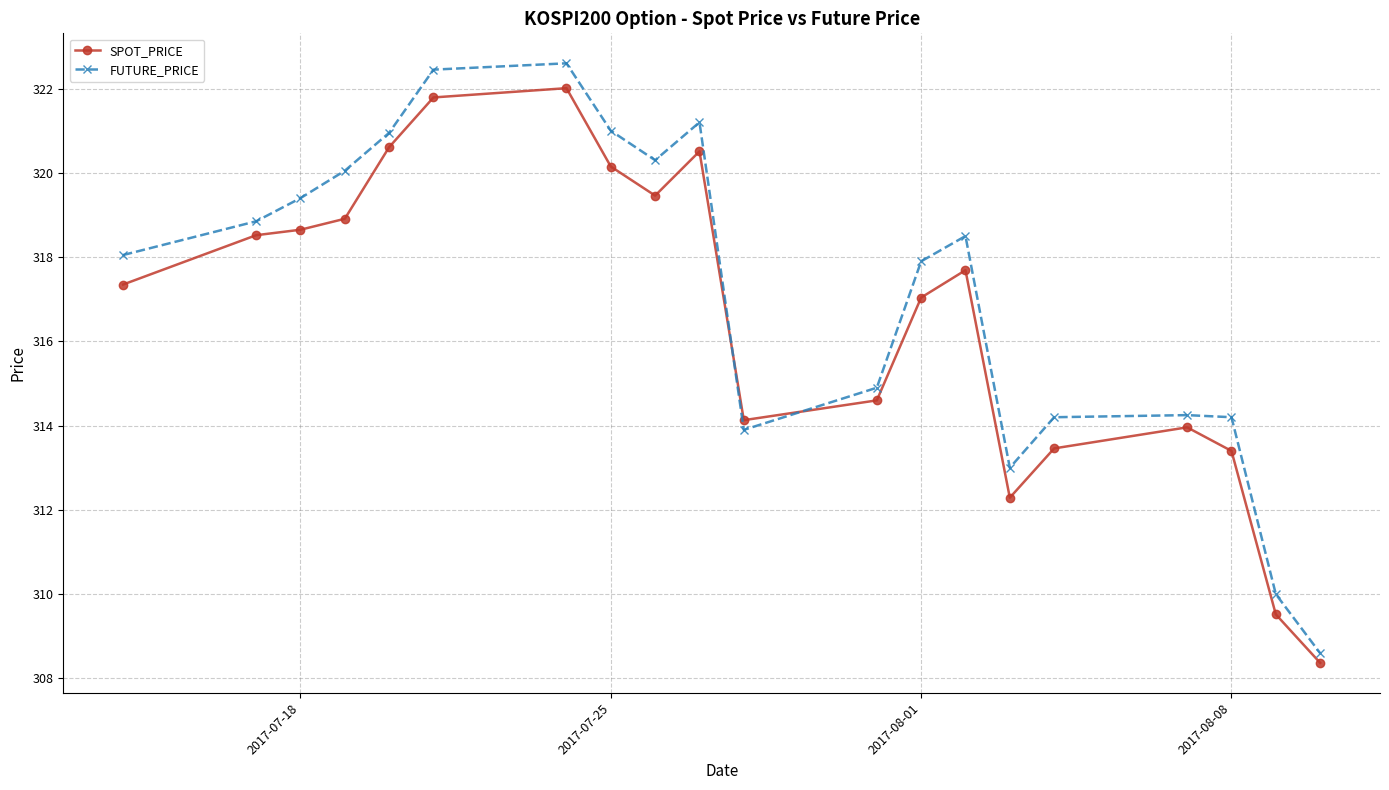

Count the number of categories in the chart.

20